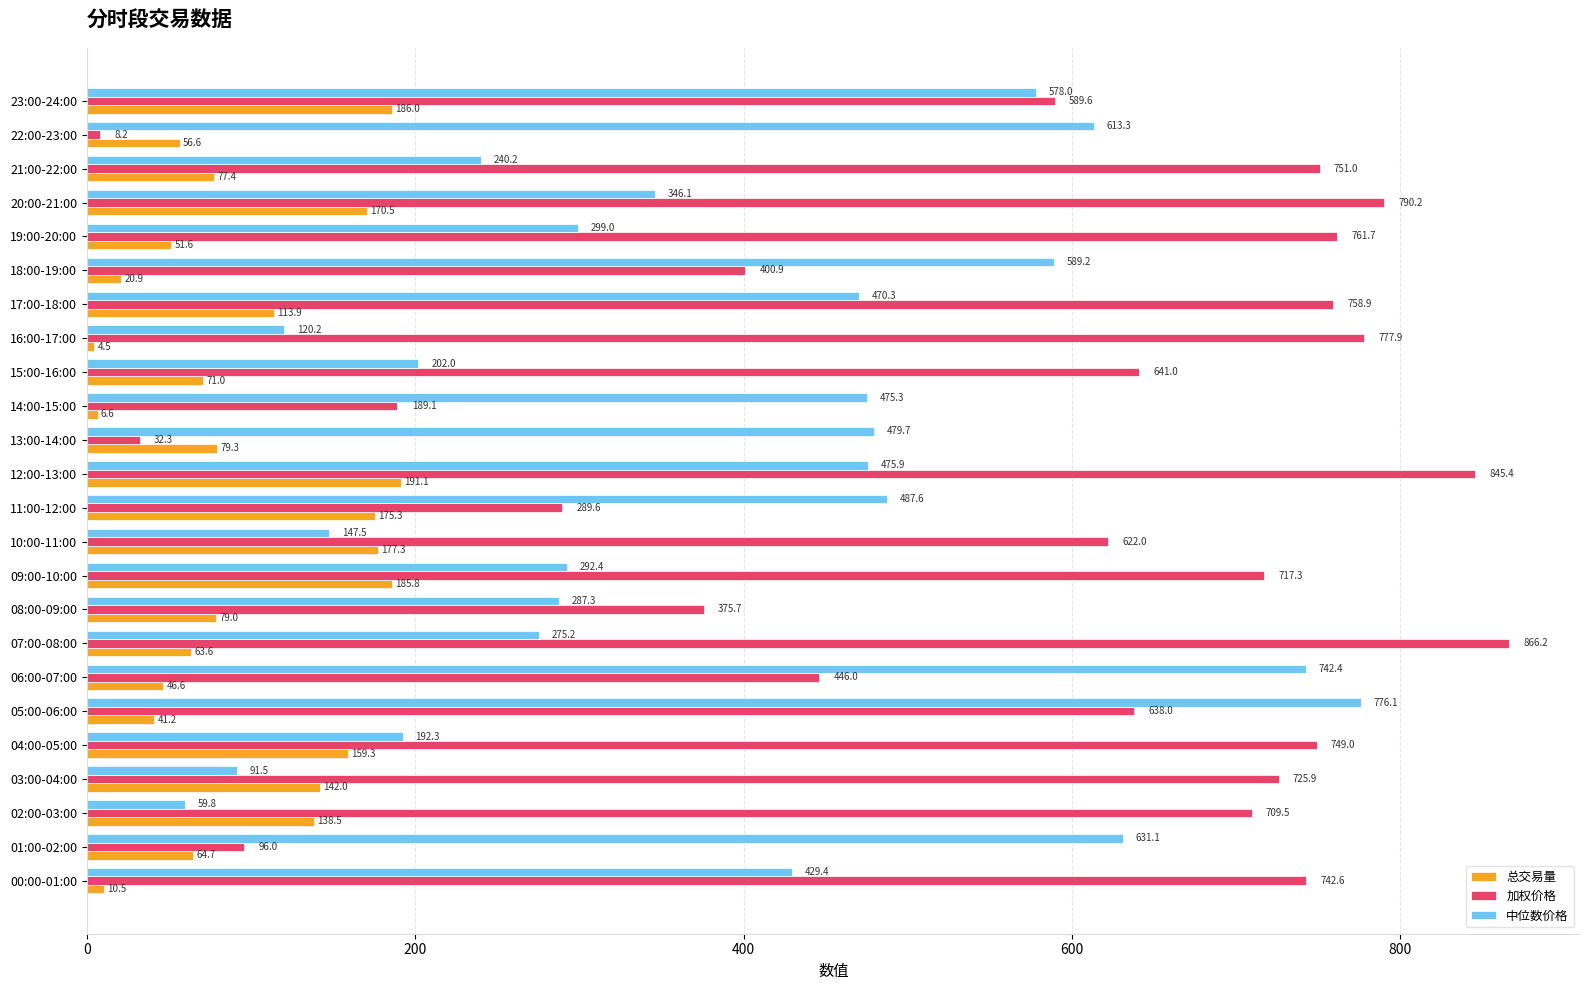

Rank the series by their average value, from highest to lowest.

加权价格, 中位数价格, 总交易量